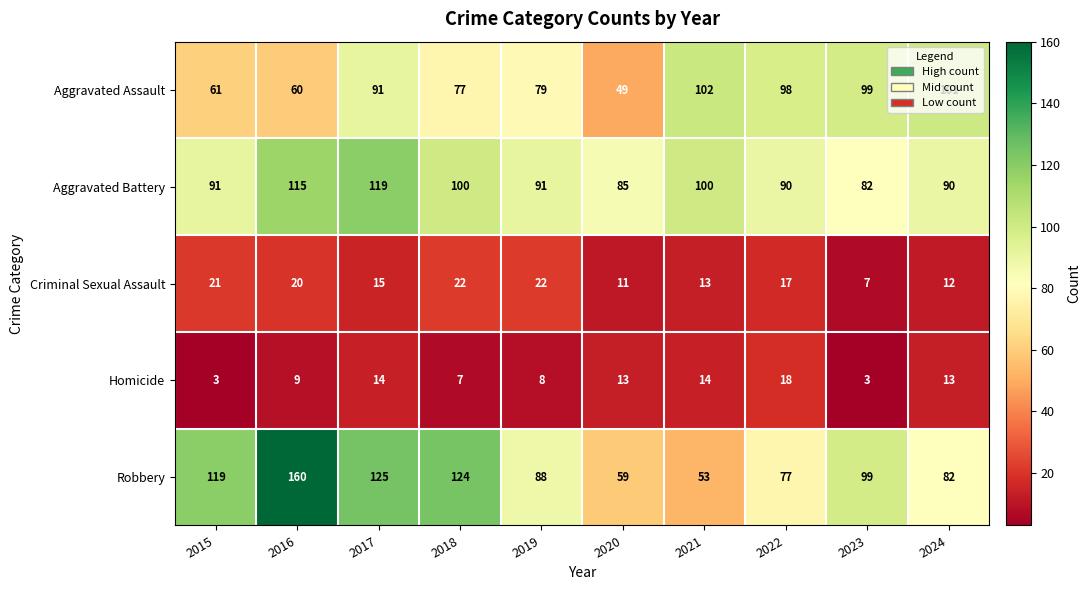

What is the sum of the Aggravated Assault values at 2018 and 2017?

168